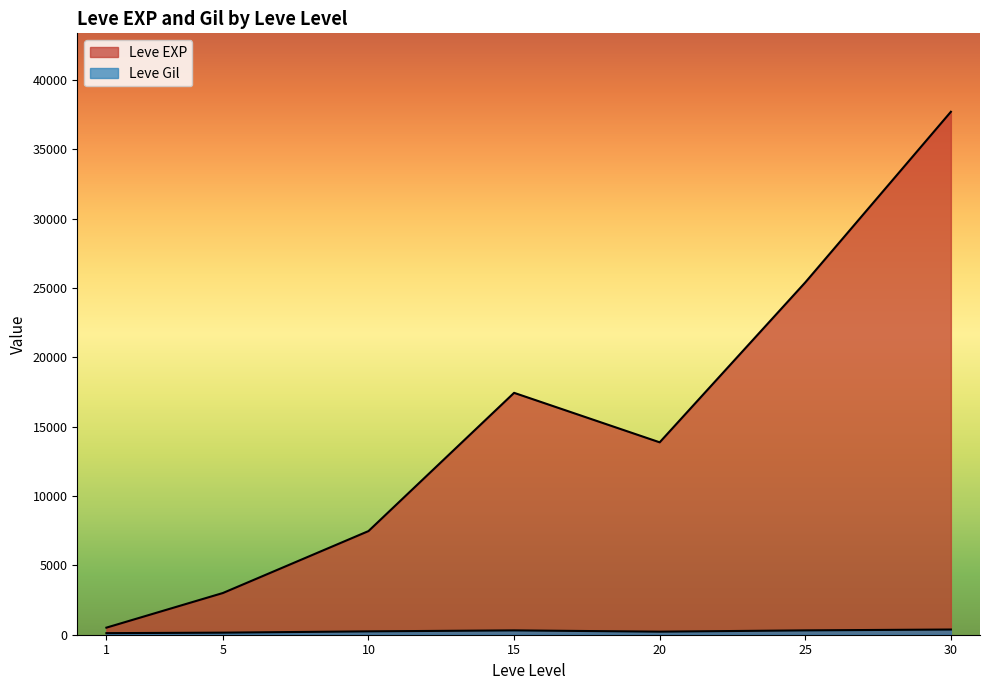

Rank the series at 10 from highest to lowest value.

Leve EXP, Leve Gil